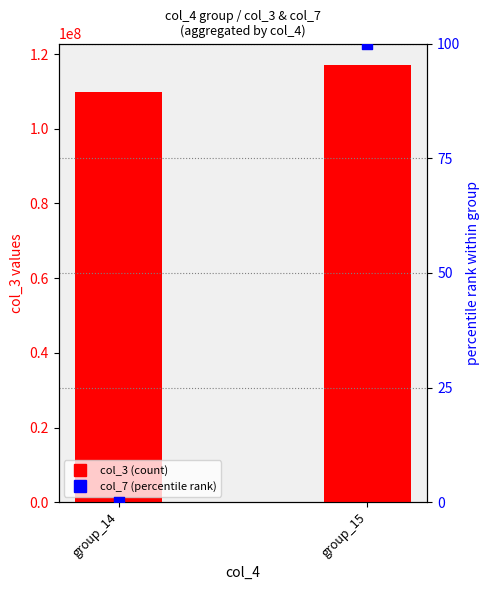

Which series has the widest spread of Y values?

col_3 (count)